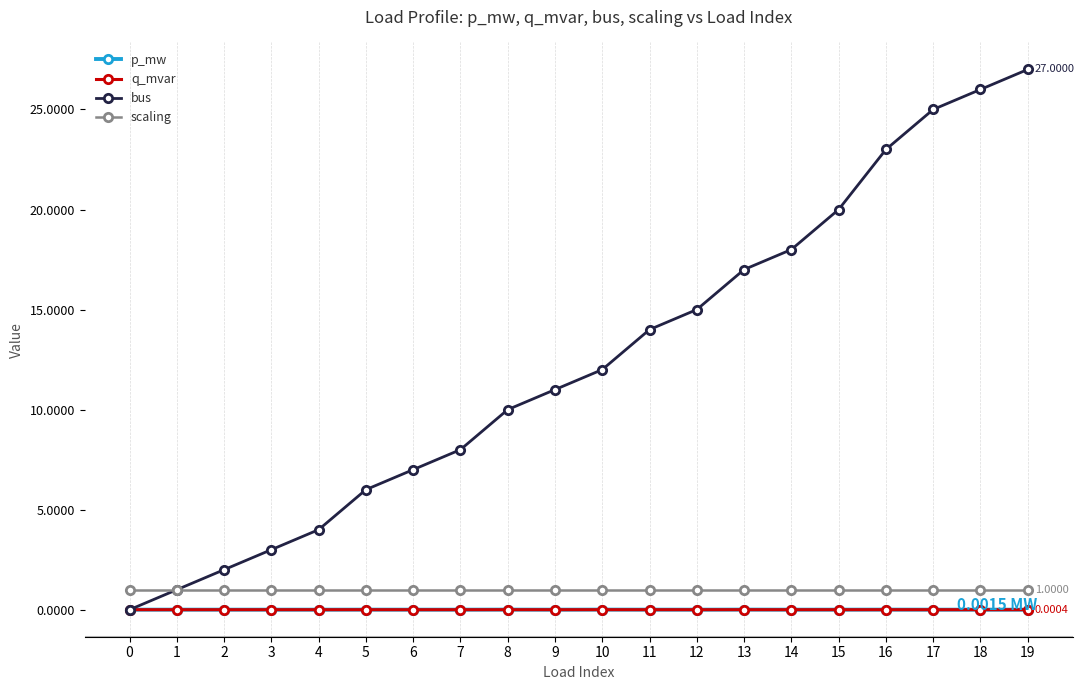

The scaling series shows 1.0 at 15. True or false?

True